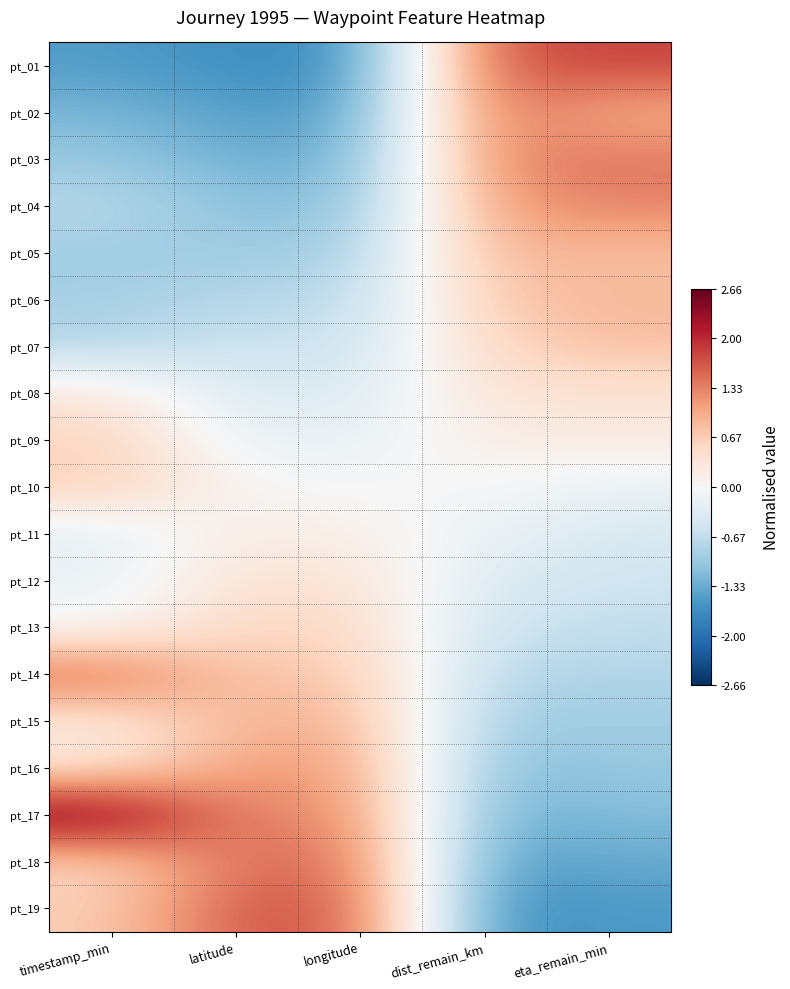

Reading left to right, list all the values displayed in this chart.

pt_01: timestamp_min=-1.5	latitude=-1.6	longitude=-1.6	dist_remain_km=1.6	eta_remain_min=1.8
pt_02: timestamp_min=-1.2	latitude=-1.5	longitude=-1.5	dist_remain_km=1.5	eta_remain_min=0.9
pt_03: timestamp_min=-1.0	latitude=-1.3	longitude=-1.3	dist_remain_km=1.3	eta_remain_min=1.4
pt_04: timestamp_min=-0.7	latitude=-1.1	longitude=-1.1	dist_remain_km=1.1	eta_remain_min=1.3
pt_05: timestamp_min=-0.9	latitude=-0.9	longitude=-0.9	dist_remain_km=0.9	eta_remain_min=0.8
pt_06: timestamp_min=-0.9	latitude=-0.7	longitude=-0.7	dist_remain_km=0.7	eta_remain_min=0.9
pt_07: timestamp_min=-0.8	latitude=-0.5	longitude=-0.6	dist_remain_km=0.5	eta_remain_min=0.8
pt_08: timestamp_min=0.3	latitude=-0.4	longitude=-0.4	dist_remain_km=0.4	eta_remain_min=0.3
pt_09: timestamp_min=0.6	latitude=-0.2	longitude=-0.2	dist_remain_km=0.2	eta_remain_min=0.3
pt_10: timestamp_min=0.7	latitude=0.0	longitude=-0.0	dist_remain_km=0.0	eta_remain_min=-0.2
pt_11: timestamp_min=-0.3	latitude=0.2	longitude=0.2	dist_remain_km=-0.2	eta_remain_min=-0.4
pt_12: timestamp_min=-0.2	latitude=0.4	longitude=0.4	dist_remain_km=-0.4	eta_remain_min=-0.5
pt_13: timestamp_min=-0.1	latitude=0.6	longitude=0.5	dist_remain_km=-0.5	eta_remain_min=-0.6
pt_14: timestamp_min=1.6	latitude=0.7	longitude=0.7	dist_remain_km=-0.7	eta_remain_min=-0.8
pt_15: timestamp_min=0.2	latitude=0.9	longitude=0.9	dist_remain_km=-0.9	eta_remain_min=-0.9
pt_16: timestamp_min=0.3	latitude=1.1	longitude=1.1	dist_remain_km=-1.1	eta_remain_min=-1.0
pt_17: timestamp_min=2.7	latitude=1.3	longitude=1.3	dist_remain_km=-1.3	eta_remain_min=-1.2
pt_18: timestamp_min=0.5	latitude=1.5	longitude=1.5	dist_remain_km=-1.5	eta_remain_min=-1.3
pt_19: timestamp_min=0.7	latitude=1.6	longitude=1.6	dist_remain_km=-1.6	eta_remain_min=-1.5